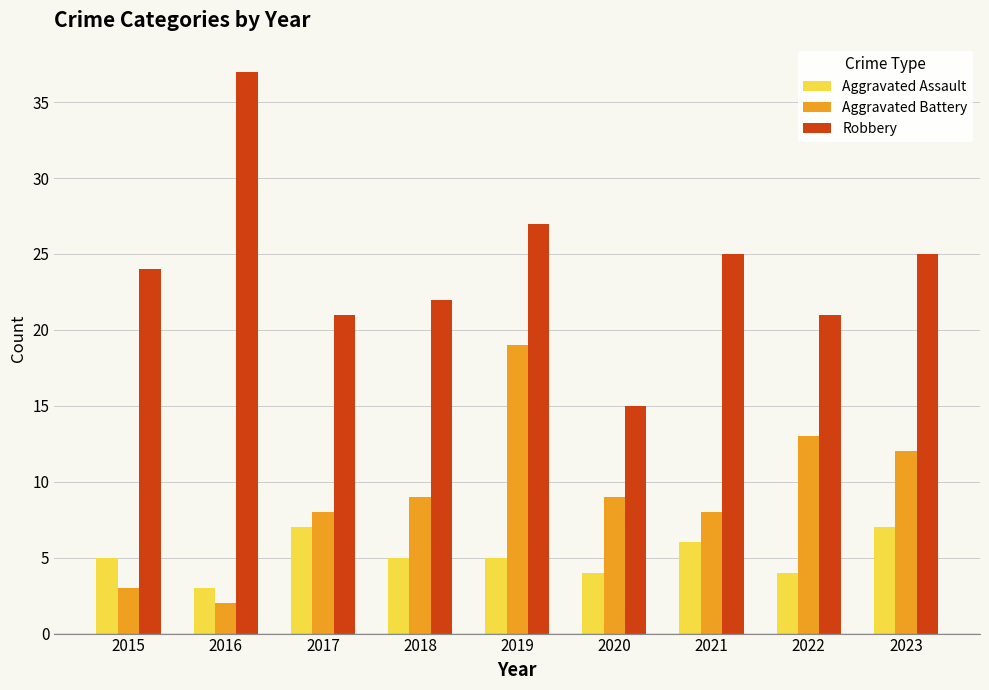

Which label corresponds to the largest value in the chart?

2016